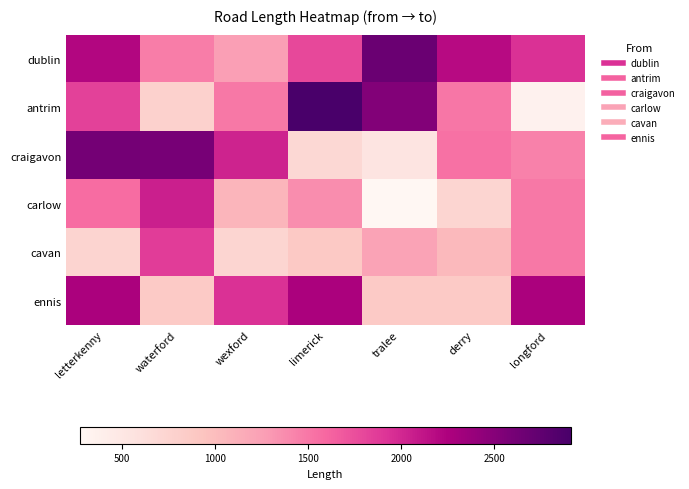

Which has a higher value, longford or limerick?

longford